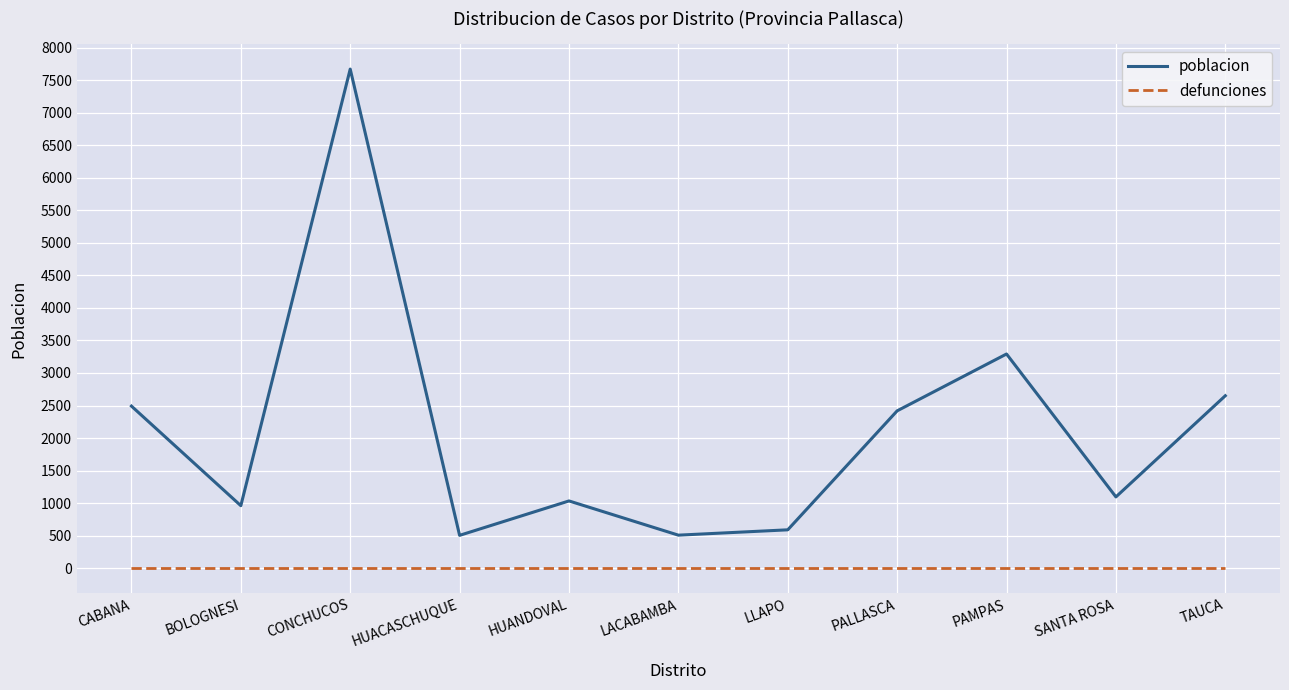

List the series in order of their peak value, highest first.

poblacion, defunciones